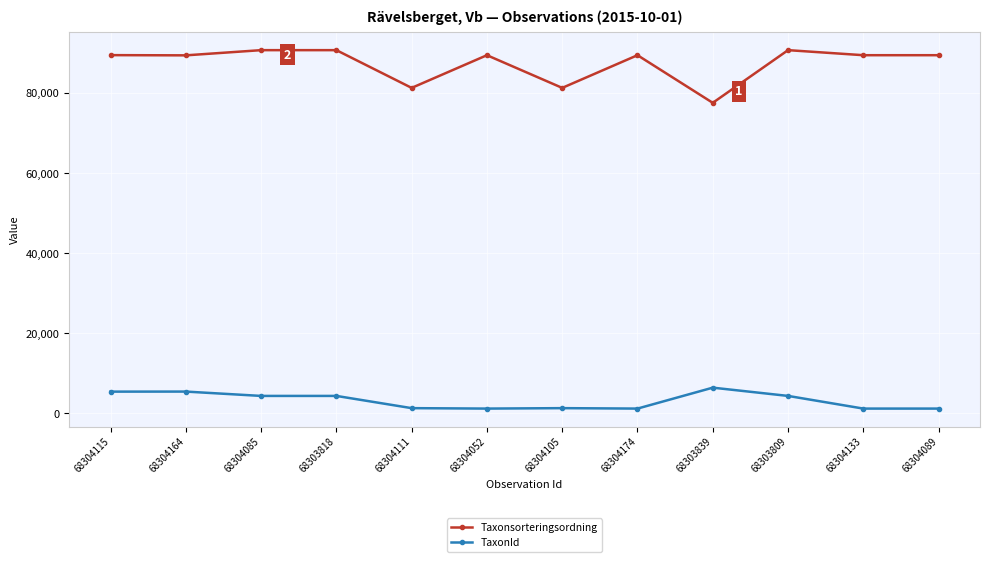

What is the greatest value displayed?

90653